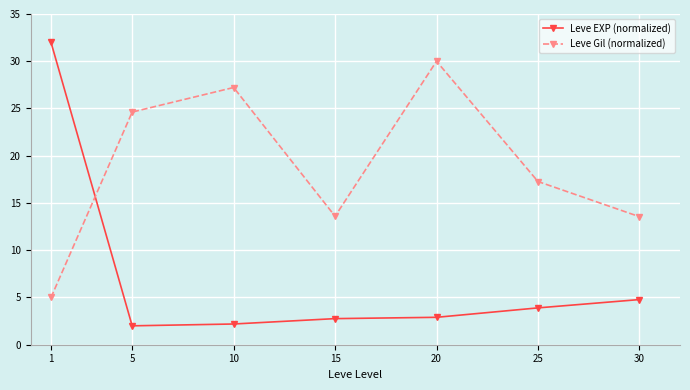

Which series has the largest range (max minus min)?

Leve EXP (normalized)